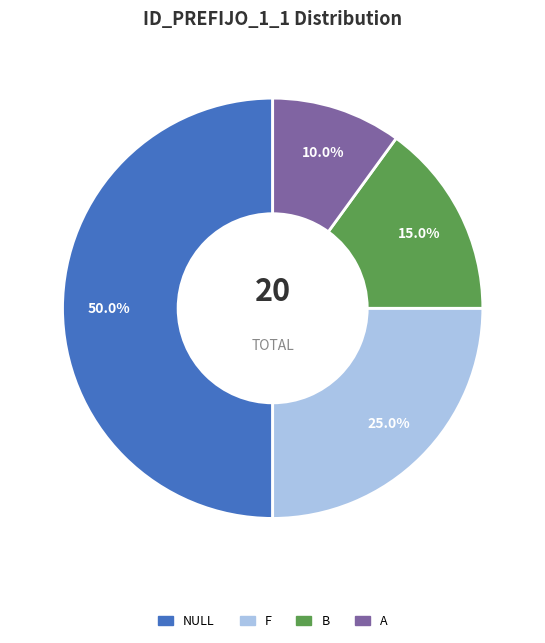

To the nearest percent, what is the average slice percentage?

25%